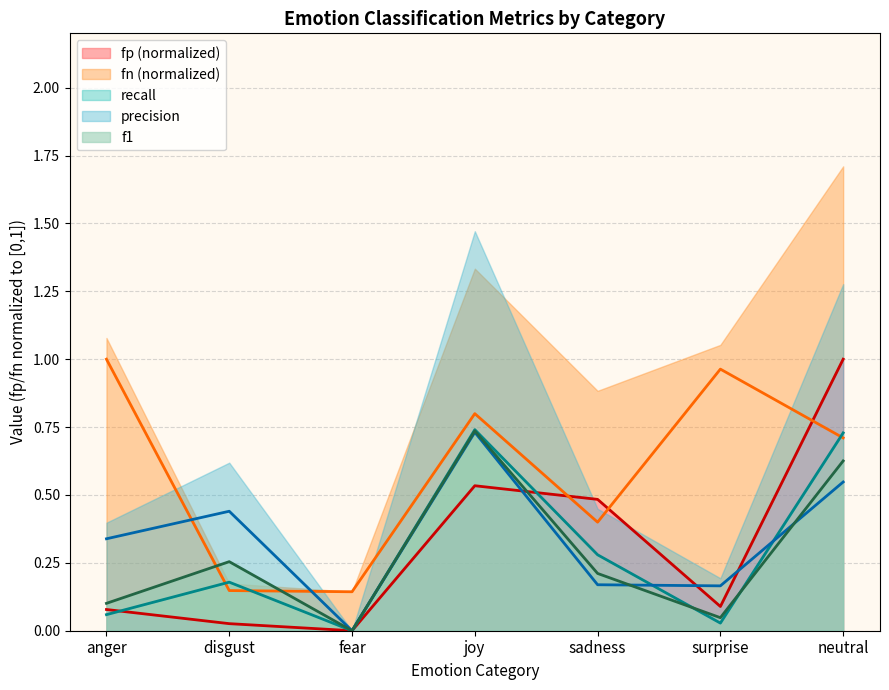

What is the difference between the highest and lowest values at disgust?

0.4